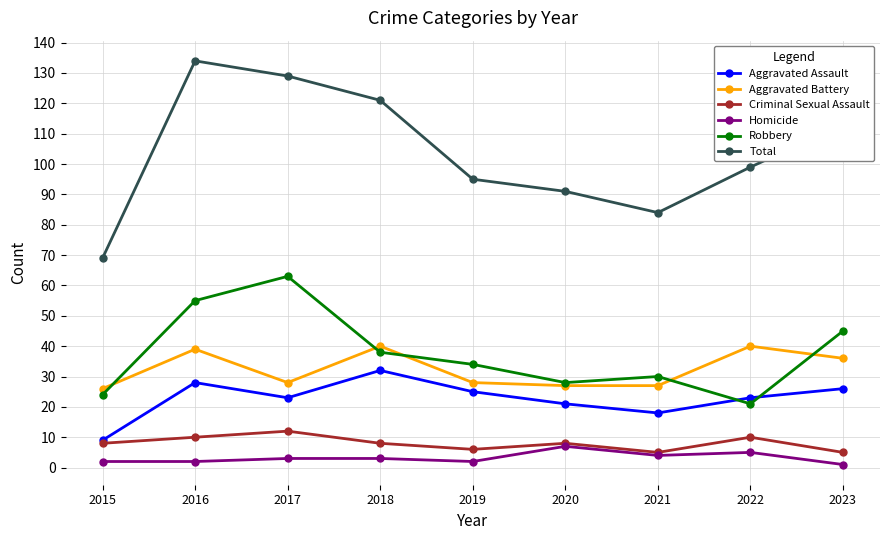

Reading right to left, extract all data points from this chart.

Aggravated Assault: 2023=26	2022=23	2021=18	2020=21	2019=25	2018=32	2017=23	2016=28	2015=9
Aggravated Battery: 2023=36	2022=40	2021=27	2020=27	2019=28	2018=40	2017=28	2016=39	2015=26
Criminal Sexual Assault: 2023=5	2022=10	2021=5	2020=8	2019=6	2018=8	2017=12	2016=10	2015=8
Homicide: 2023=1	2022=5	2021=4	2020=7	2019=2	2018=3	2017=3	2016=2	2015=2
Robbery: 2023=45	2022=21	2021=30	2020=28	2019=34	2018=38	2017=63	2016=55	2015=24
Total: 2023=113	2022=99	2021=84	2020=91	2019=95	2018=121	2017=129	2016=134	2015=69